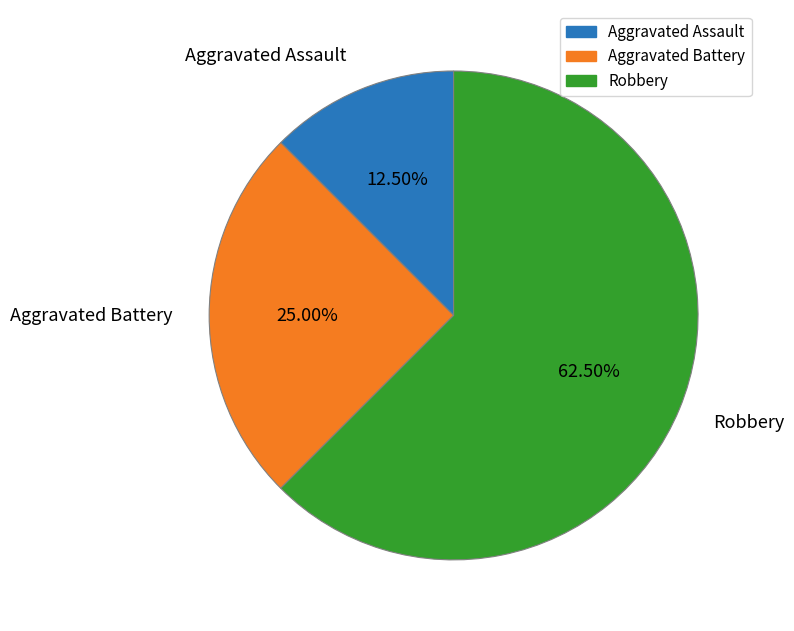

Which has a higher value, Aggravated Battery or Aggravated Assault?

Aggravated Battery